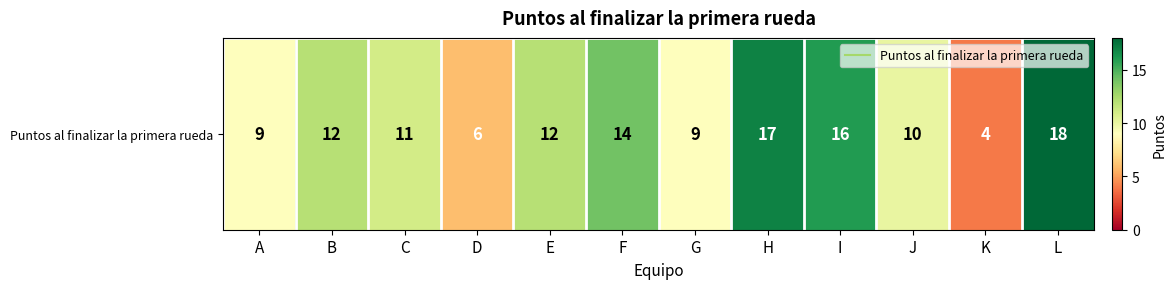

What is the difference between the second highest and second lowest values?

11